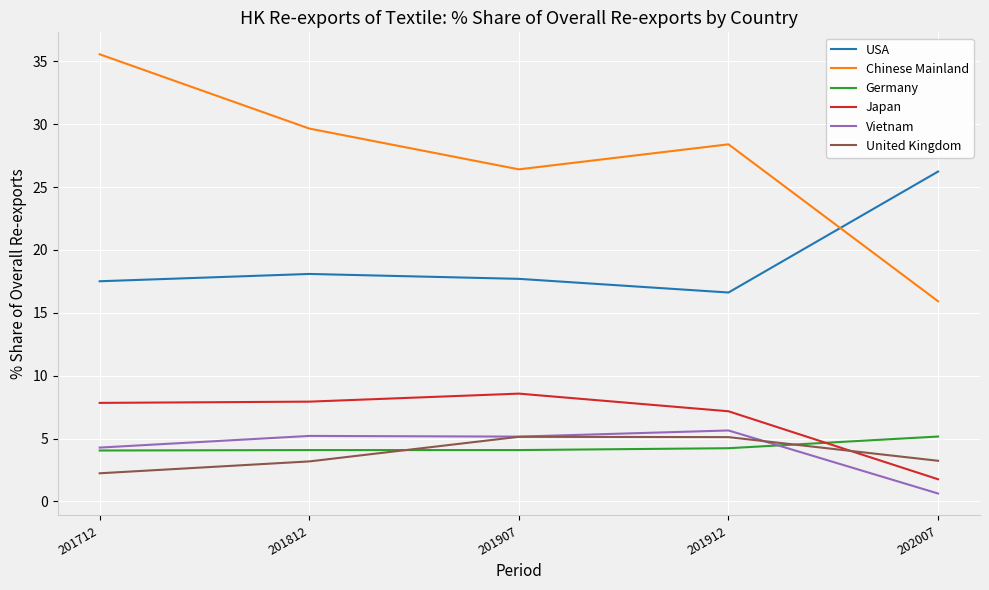

Is the value of Japan at 201712 greater than the value of USA at 201812?

No